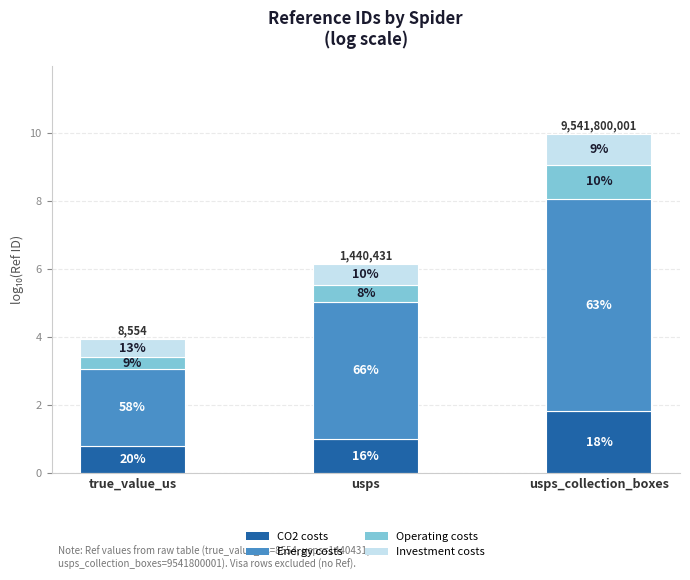

What is the sum of the Investment costs values at true_value_us and usps?

1.1